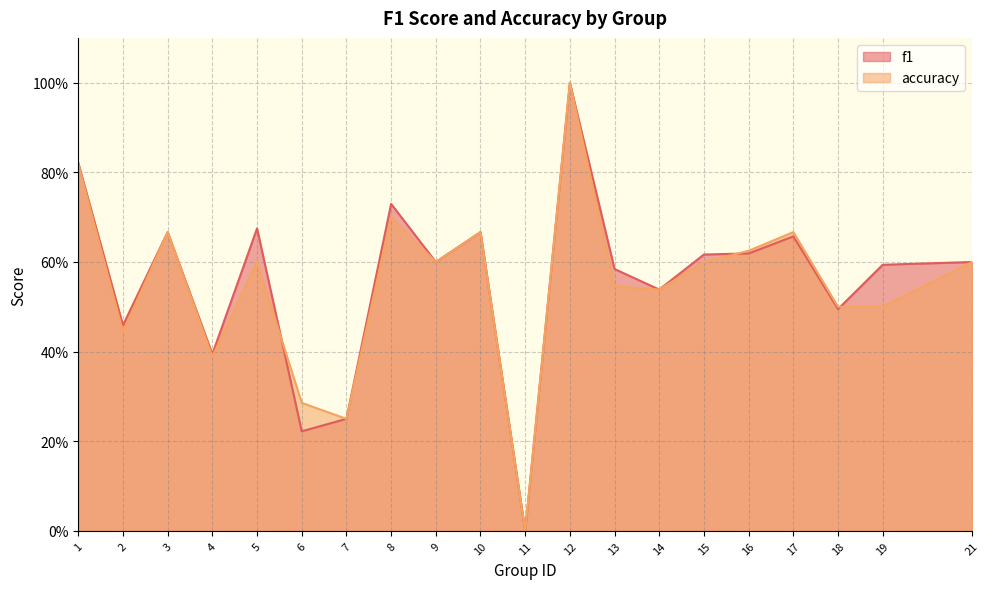

What is the greatest value displayed?

1.0